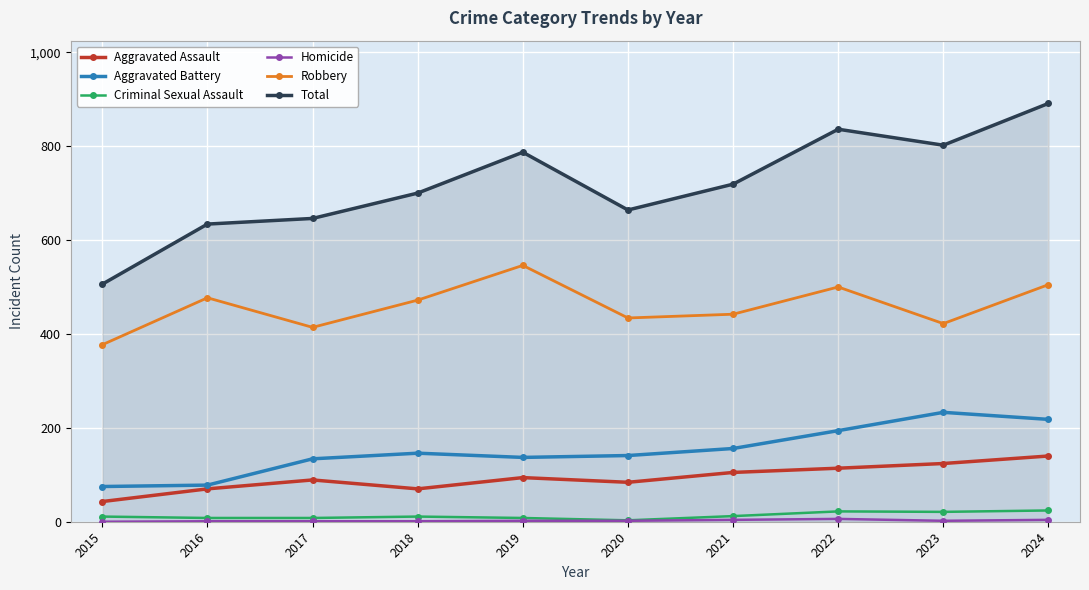

Which series changed the most between 2017 and 2023?

Total